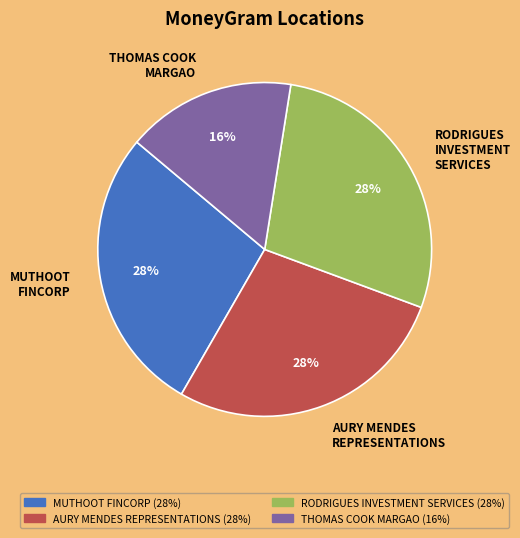

How many segments does this pie chart have?

4